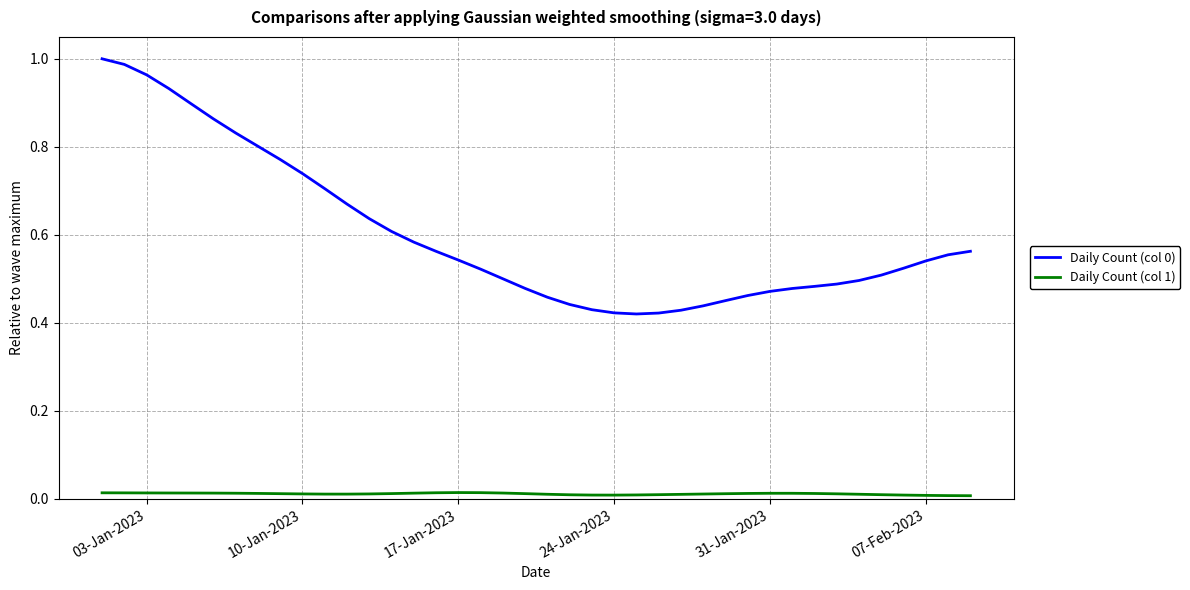

True or false: Daily Count (col 1) and Daily Count (col 0) cross at least once.

False